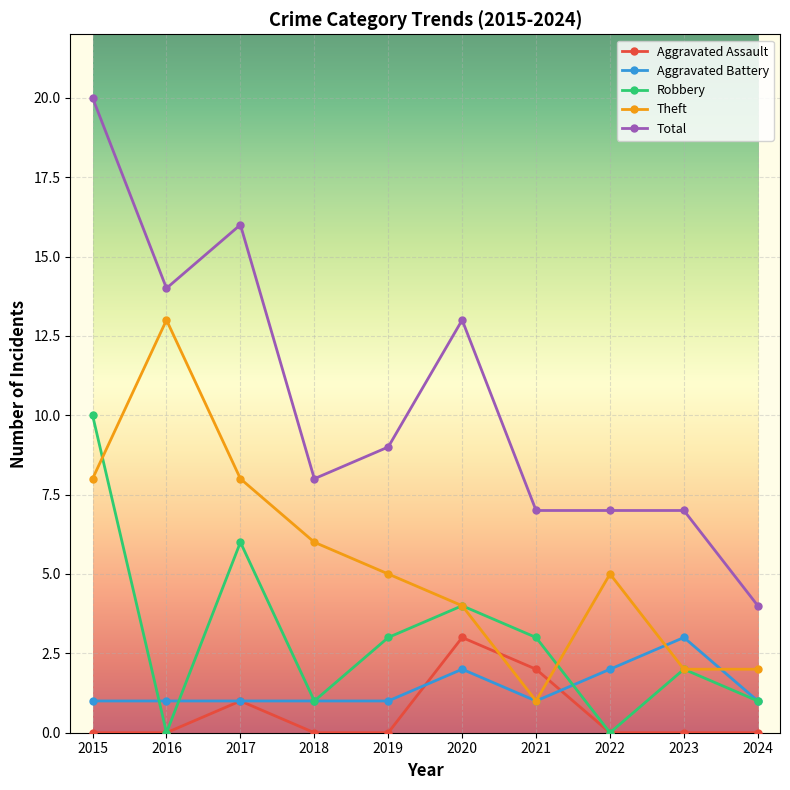

What is the sum of all Theft values?

54